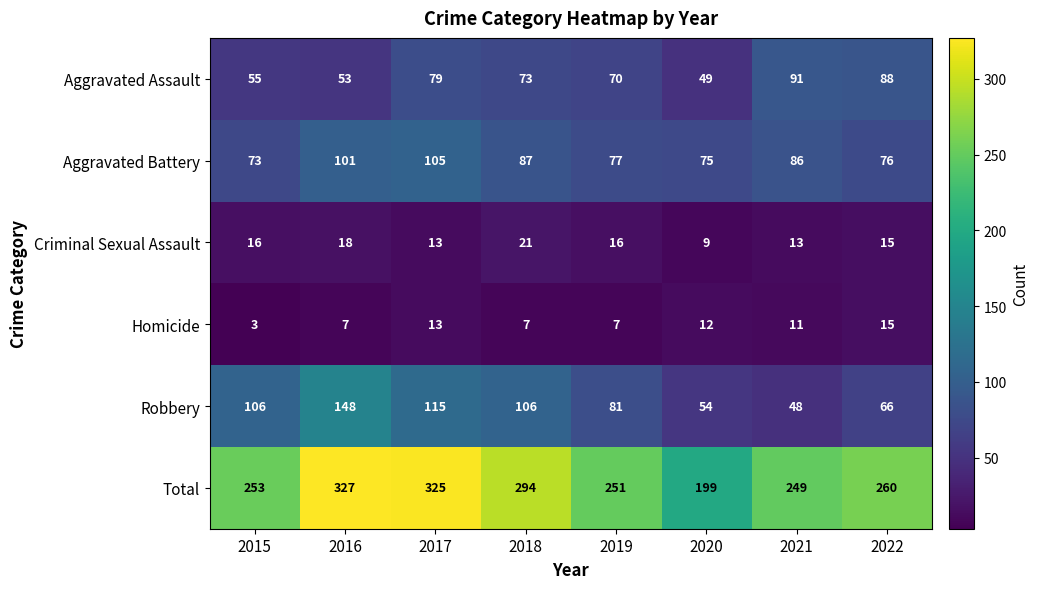

Which series has the largest total across all categories?

Total